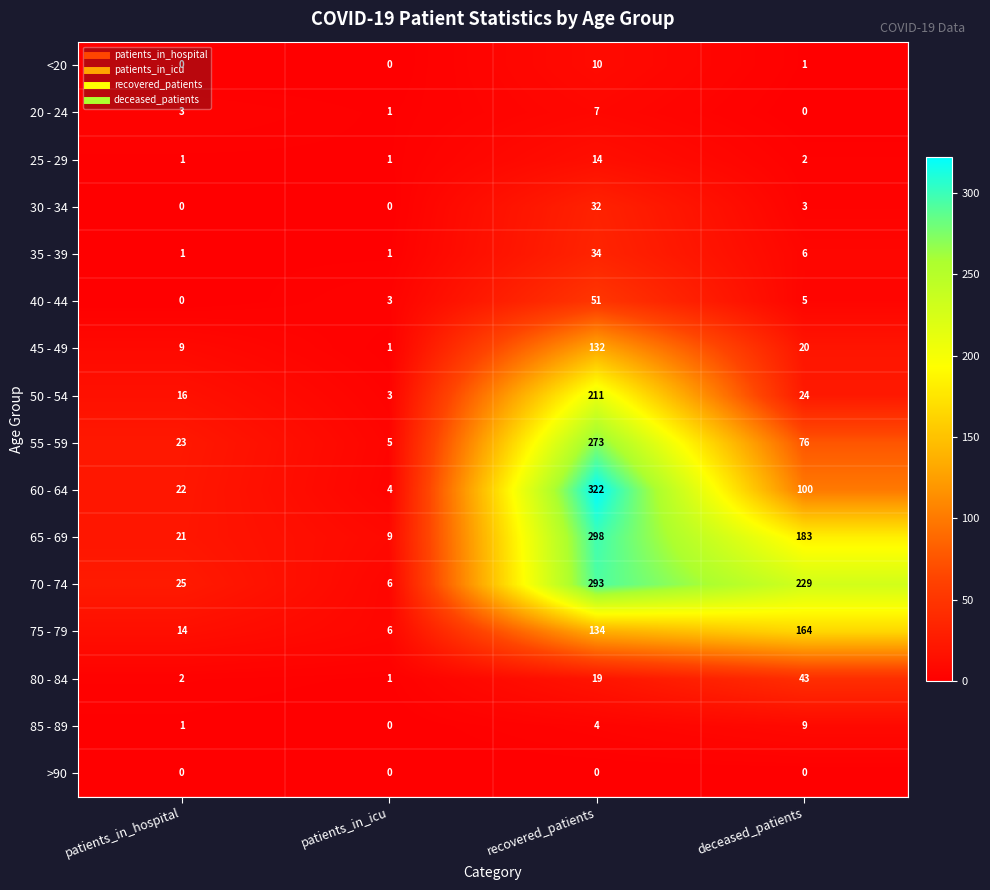

At which category is the sum across all series the highest?

recovered_patients